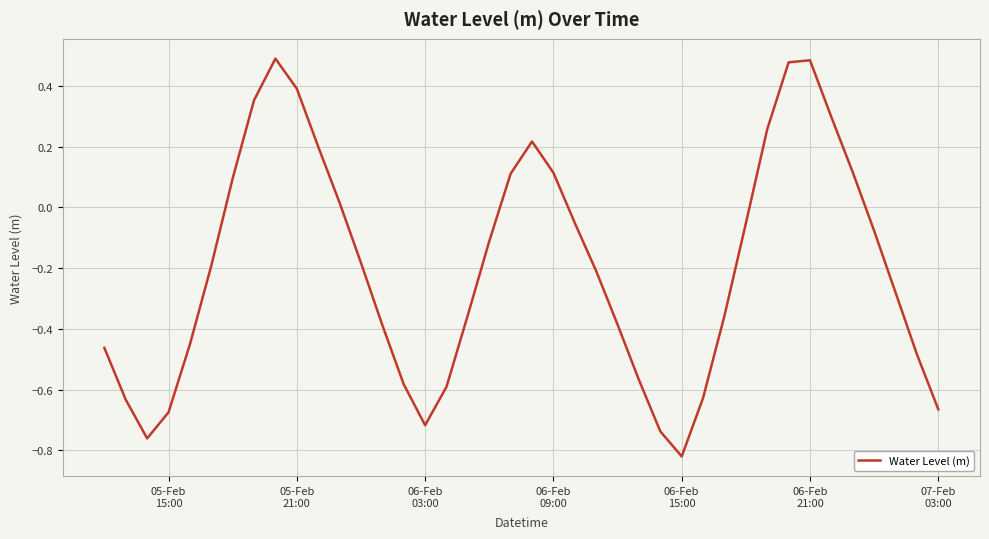

What is the difference between the maximum and minimum values?

1.3